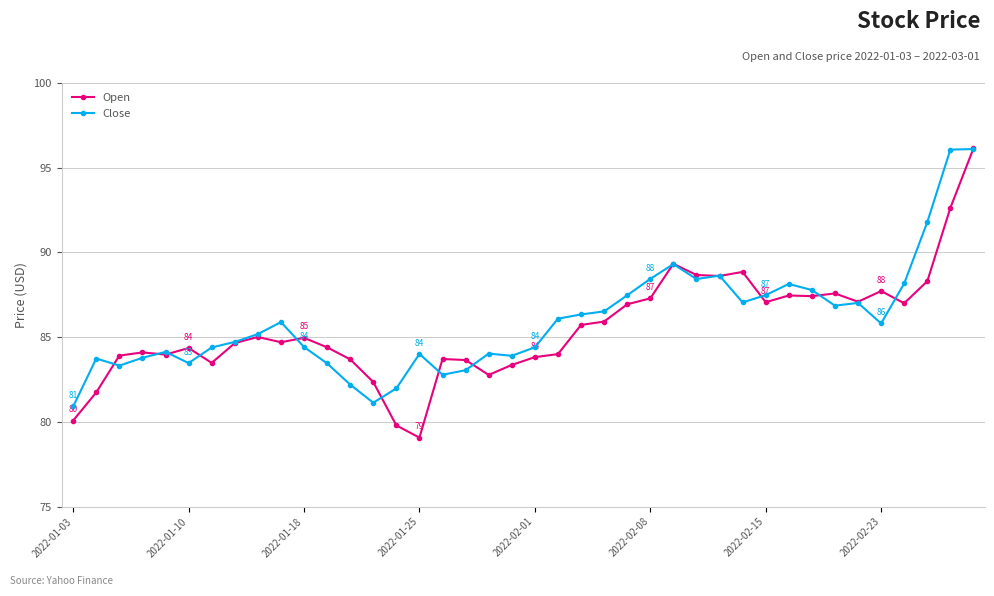

At how many categories does at least one series exceed 90?

3